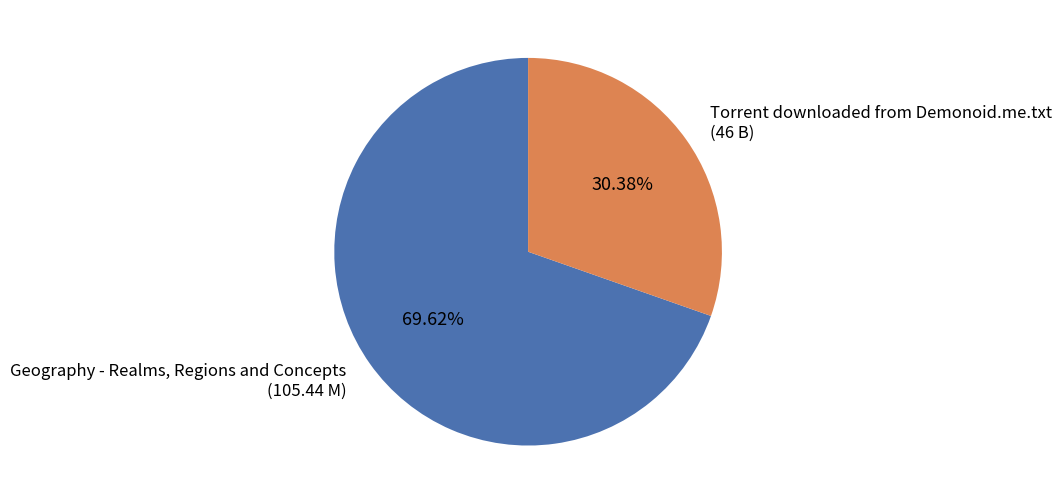

Rank the categories by value from highest to lowest.

Geography - Realms, Regions and Concepts, Torrent downloaded from Demonoid.me.txt